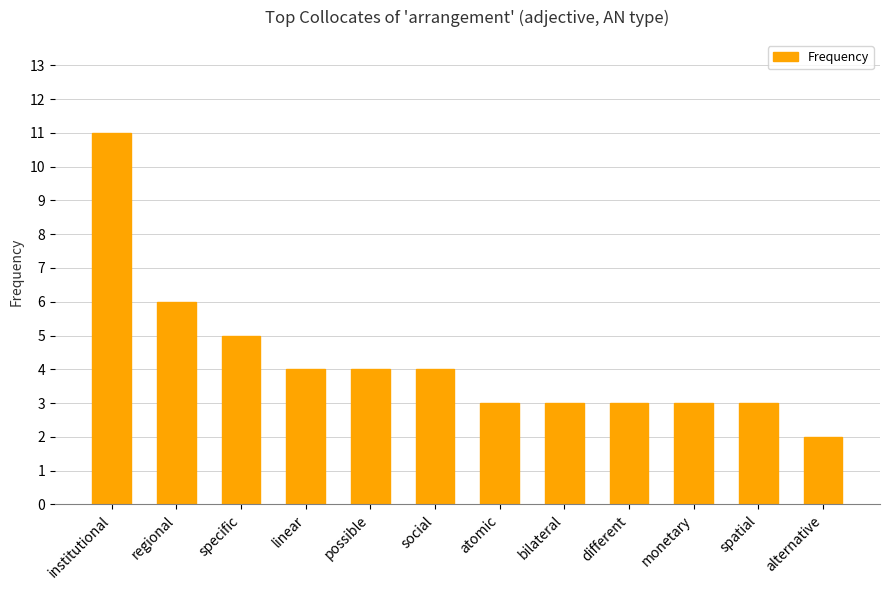

Reading left to right, what are all the values shown in this chart?

11	6	5	4	4	4	3	3	3	3	3	2